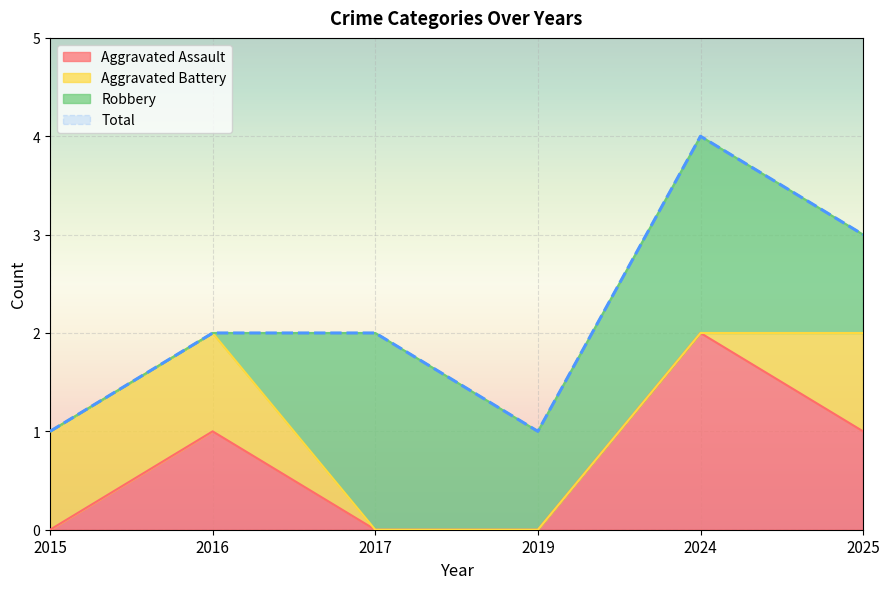

Is it true that Total equals 1 at 2016?

False